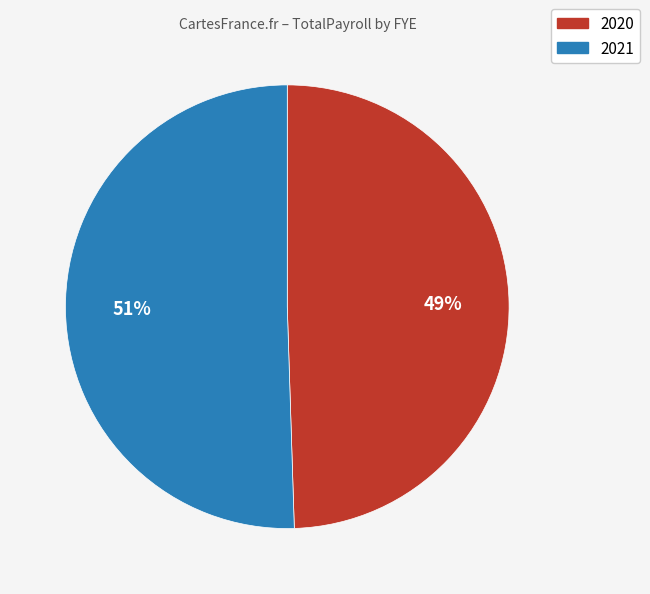

Between 2021 and 2020, which is larger?

2021